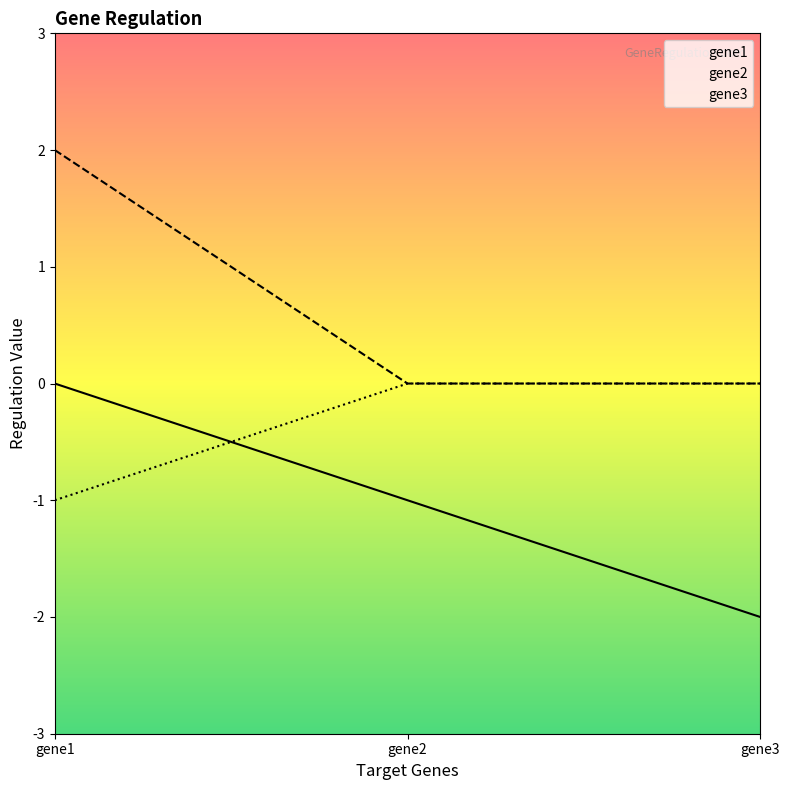

What is the greatest value displayed?

2